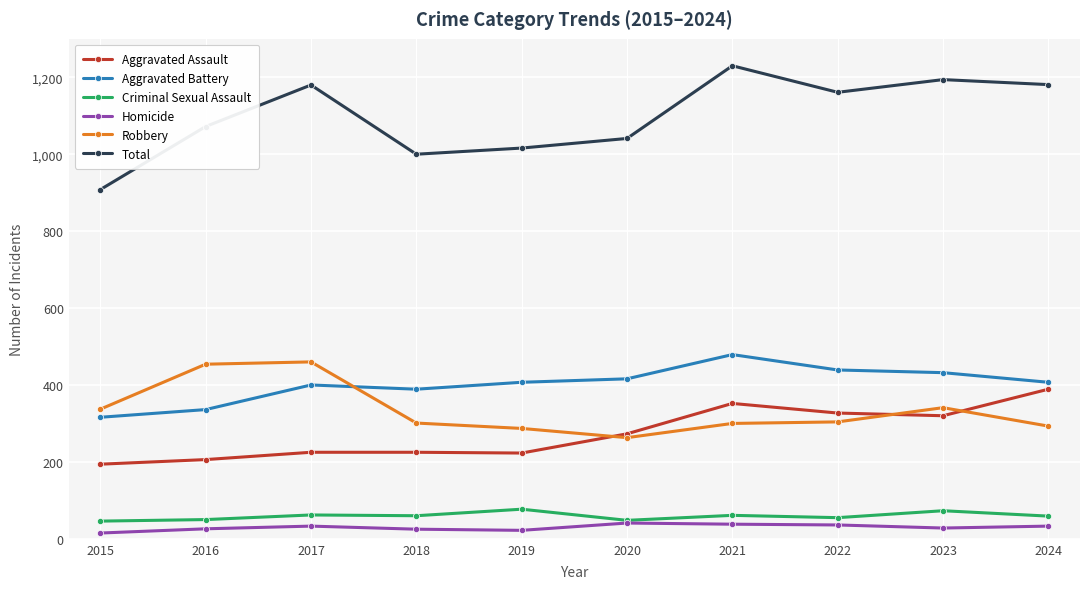

Between 2015 and 2016, which series saw the biggest shift?

Total